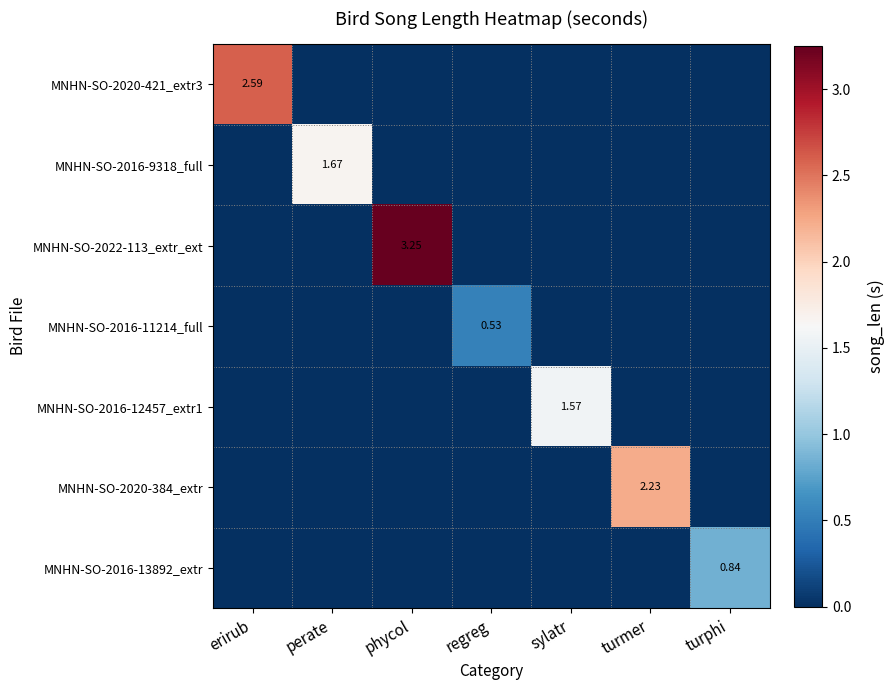

At turmer, list the series in order from largest to smallest.

MNHN-SO-2020-384_extr, MNHN-SO-2020-421_extr3, MNHN-SO-2016-9318_full, MNHN-SO-2022-113_extr_ext, MNHN-SO-2016-11214_full, MNHN-SO-2016-12457_extr1, MNHN-SO-2016-13892_extr